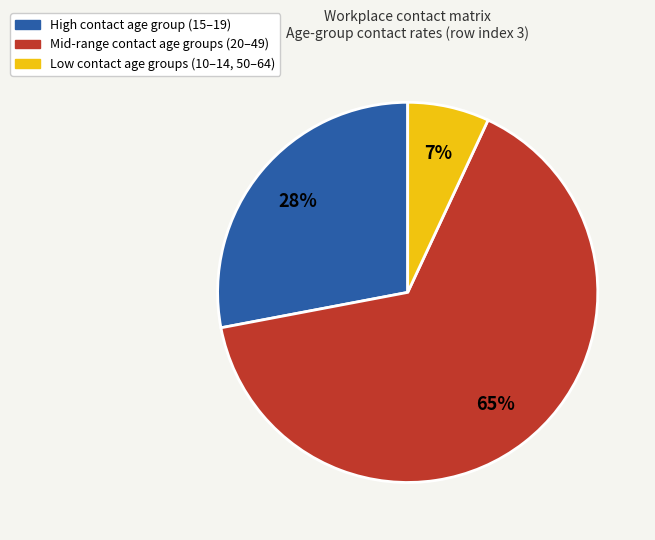

To the nearest percent, what is the average slice percentage?

33%